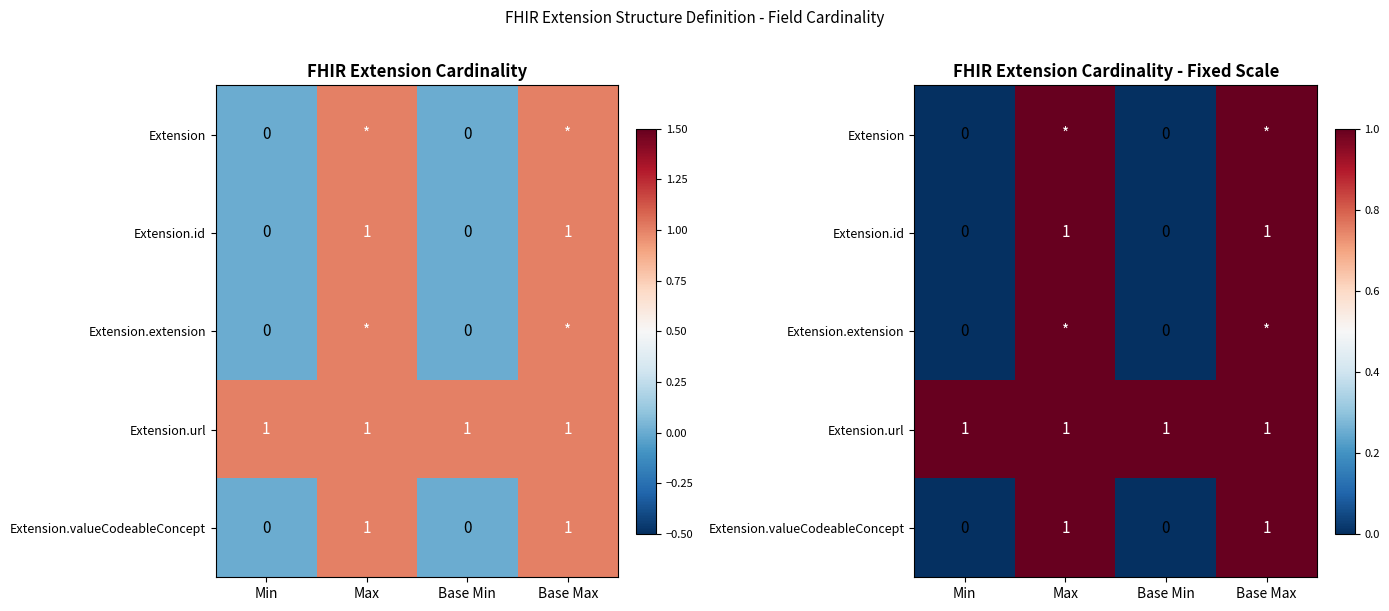

What is the difference between the highest and lowest values at Min?

1